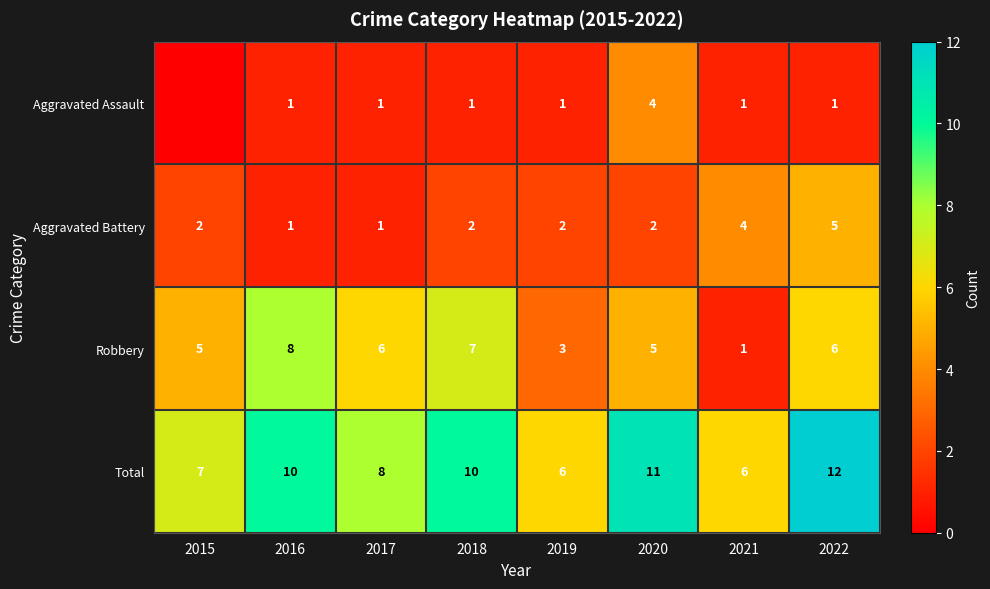

Is the value of Total at 2018 greater than the value of Aggravated Battery at 2018?

Yes